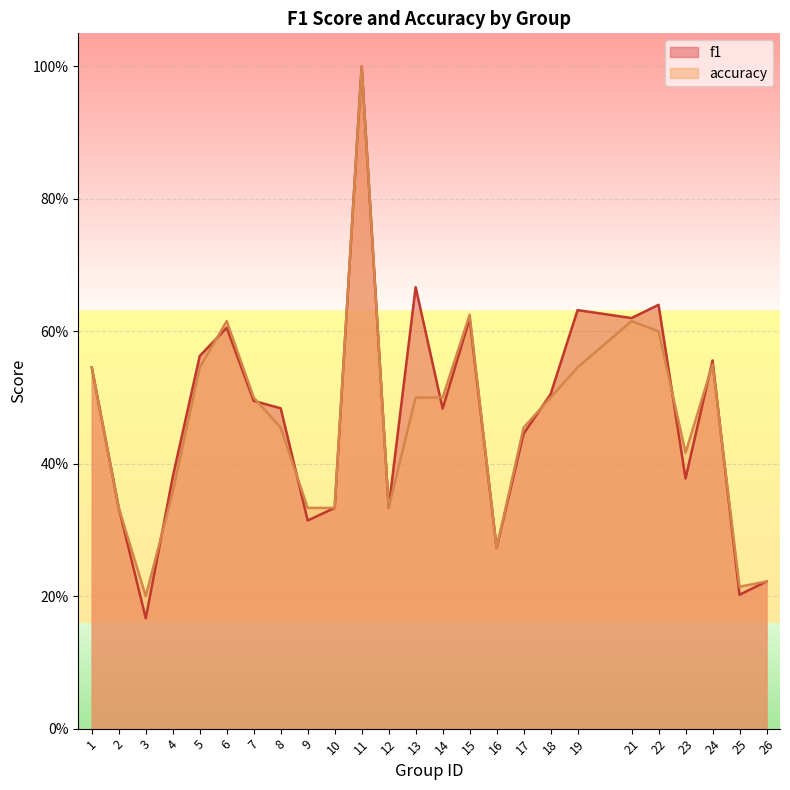

True or false: f1 and accuracy cross at least once.

True